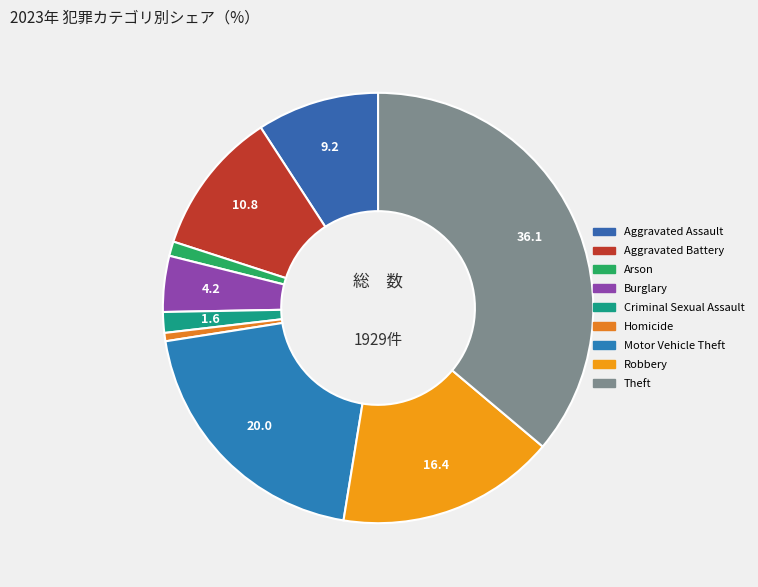

What is the change in value from Criminal Sexual Assault to Motor Vehicle Theft?

+355